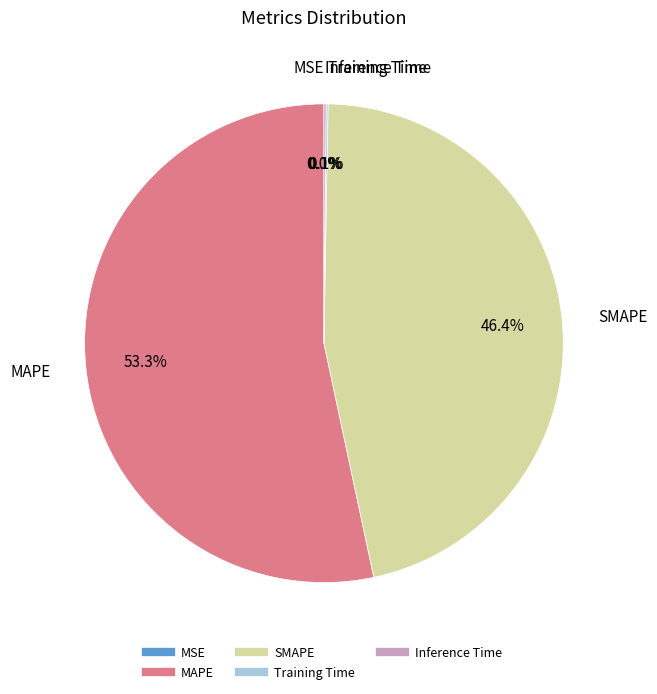

The MAPE slice represents 68% of the pie. True or false?

False